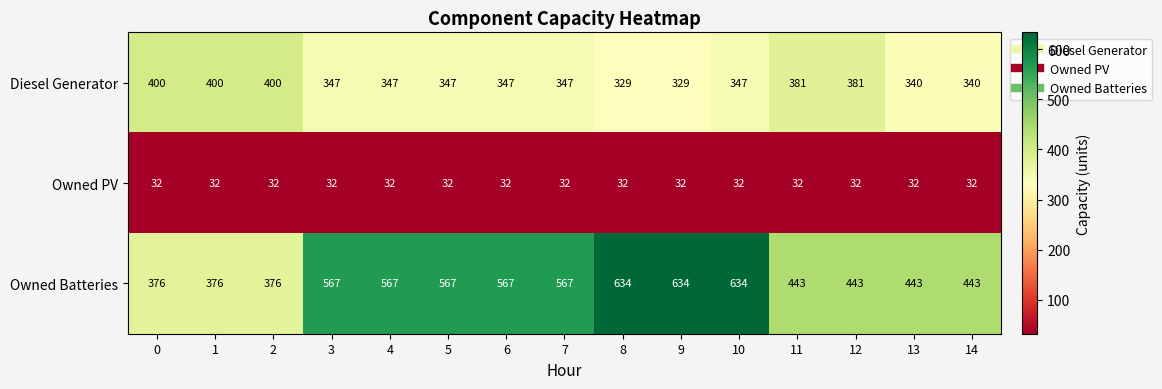

How many categories are shown in the chart?

15